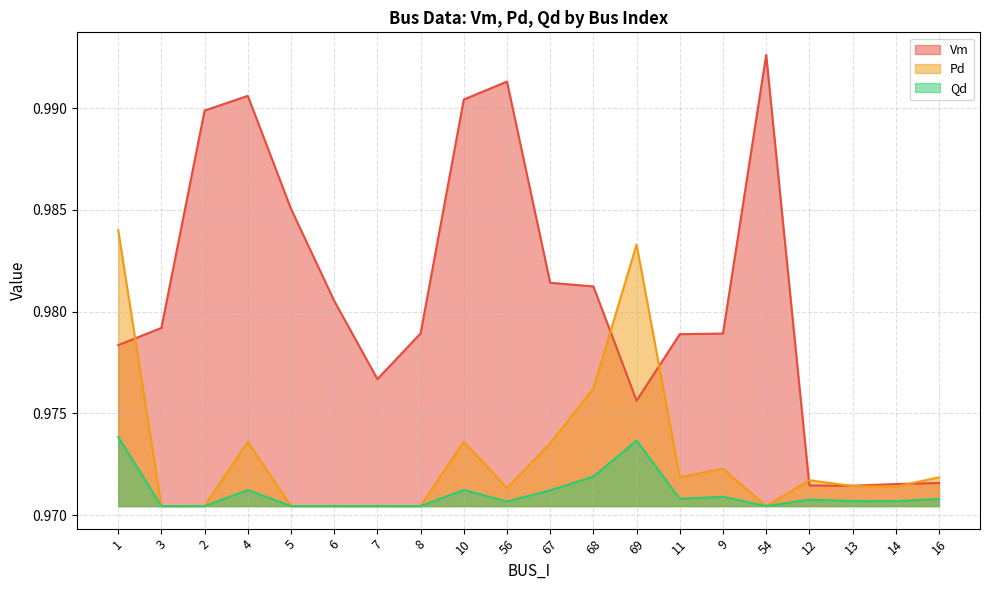

Reading right to left, extract all data points from this chart.

Vm: 1.0	1.0	1.0	1.0	1.0	1.0	1.0	1.0	1.0	1.0	1.0	1.0	1.0	1.0	1.0	1.0	1.0	1.0	1.0	1.0
Pd: 1.0	1.0	1.0	1.0	1.0	1.0	1.0	1.0	1.0	1.0	1.0	1.0	1.0	1.0	1.0	1.0	1.0	1.0	1.0	1.0
Qd: 1.0	1.0	1.0	1.0	1.0	1.0	1.0	1.0	1.0	1.0	1.0	1.0	1.0	1.0	1.0	1.0	1.0	1.0	1.0	1.0